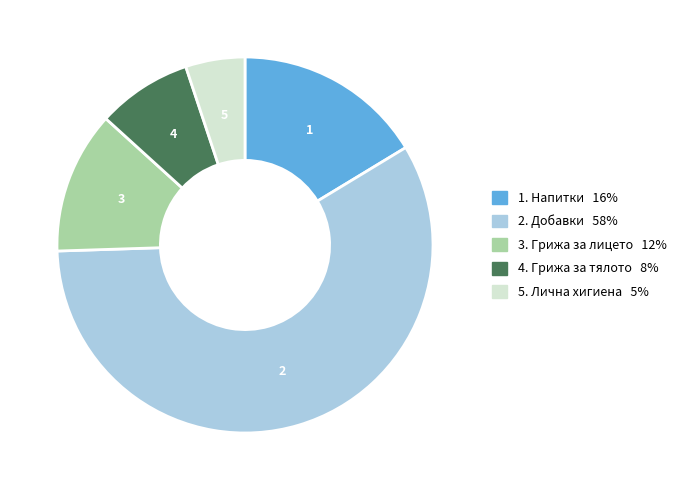

Is there any slice that represents more than half of the pie?

Yes